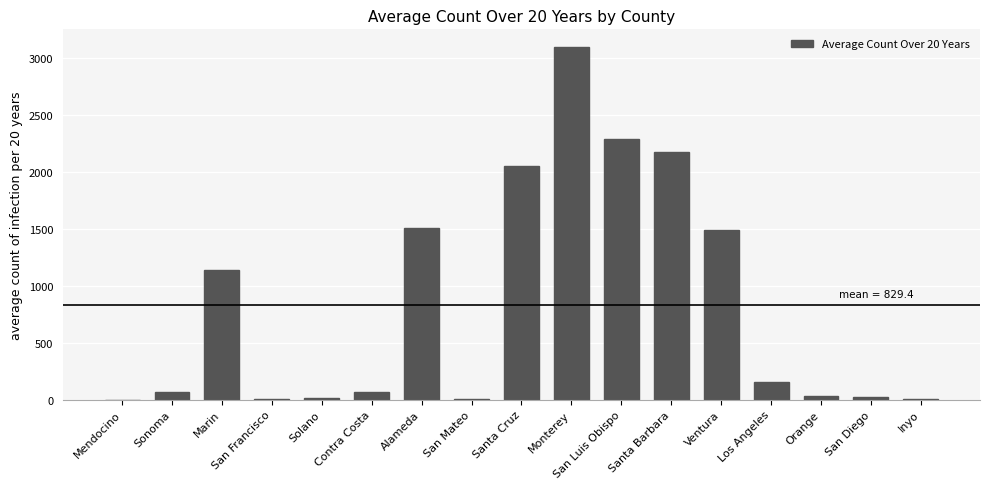

What is the approximate value at Los Angeles?

152.6